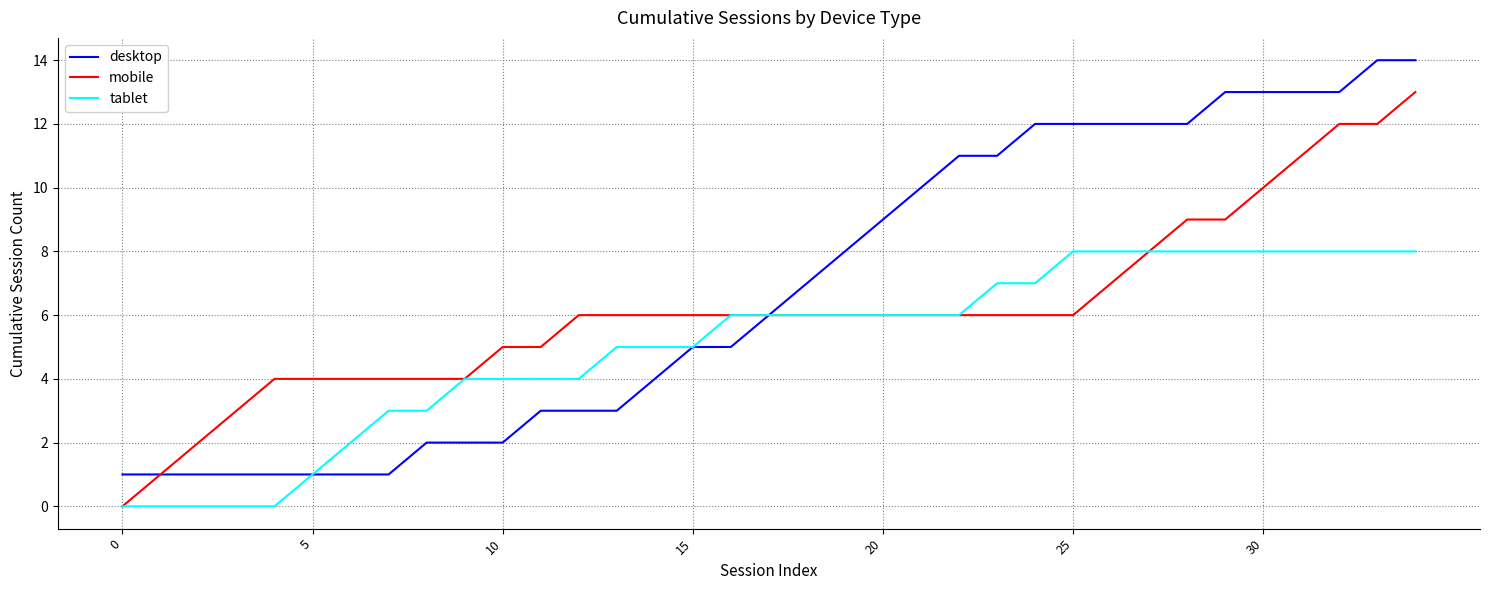

Which series has the largest total across all categories?

desktop